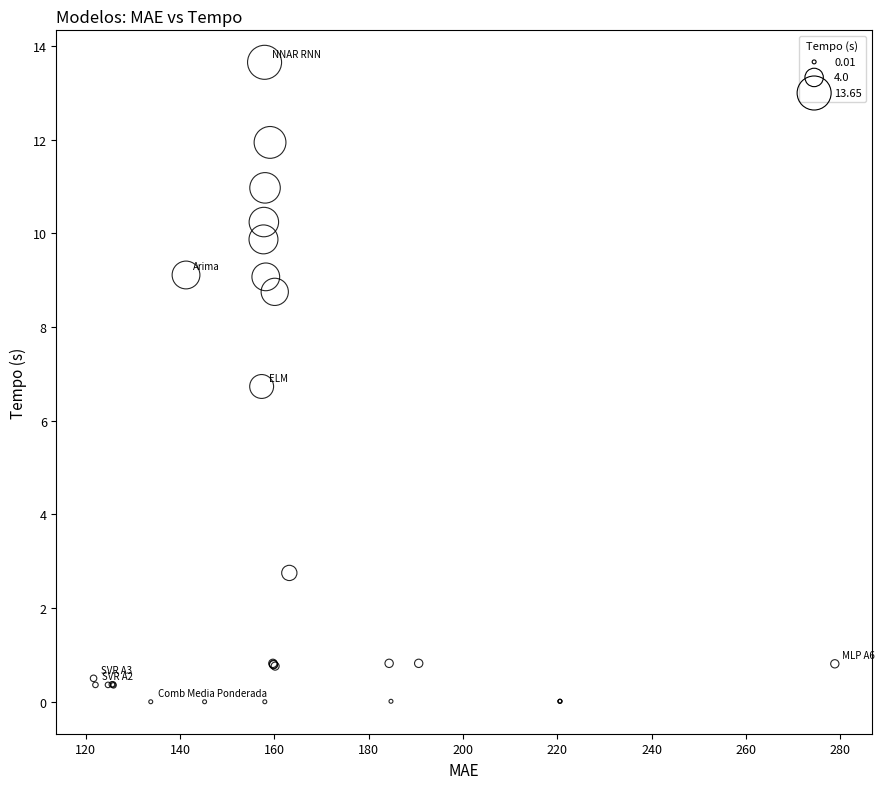

What Y value in the scatter plot is closest to 6?

6.7